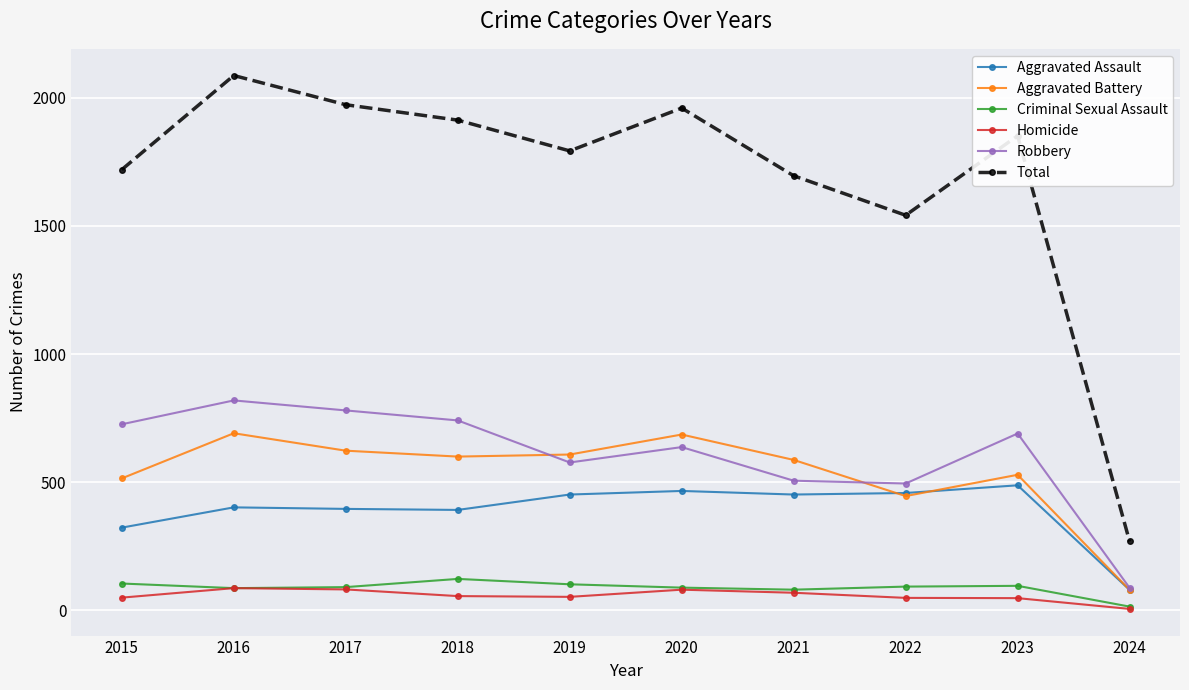

What is the difference between the maximum and minimum values in the Criminal Sexual Assault series?

108